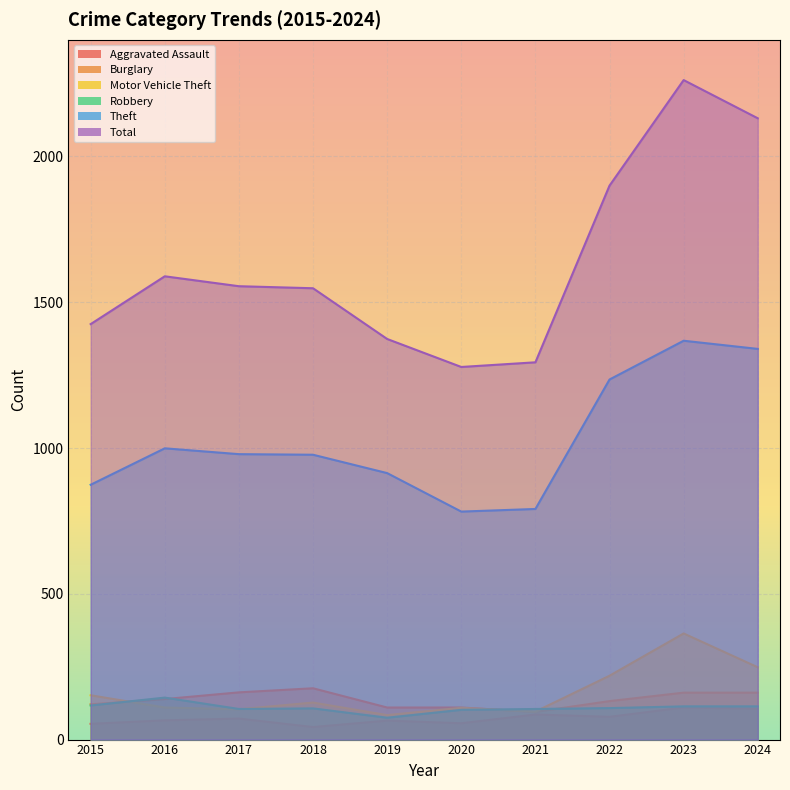

What is the value of the Theft point at the 2nd from the left?

999